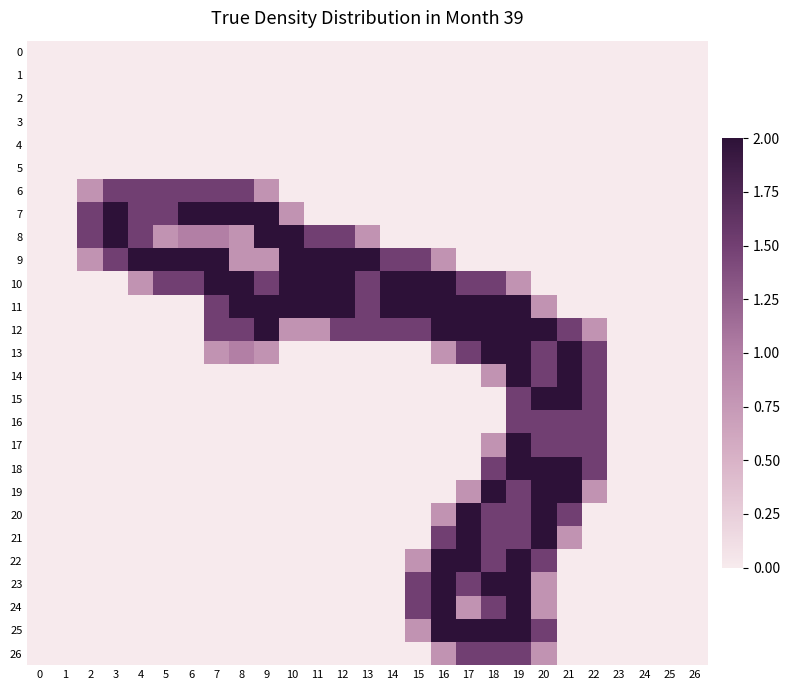

List the series in order of their peak value, highest first.

7, 8, 9, 10, 11, 12, 13, 14, 15, 17, 18, 19, 20, 21, 22, 23, 24, 25, 6, 16, 26, 0, 1, 2, 3, 4, 5